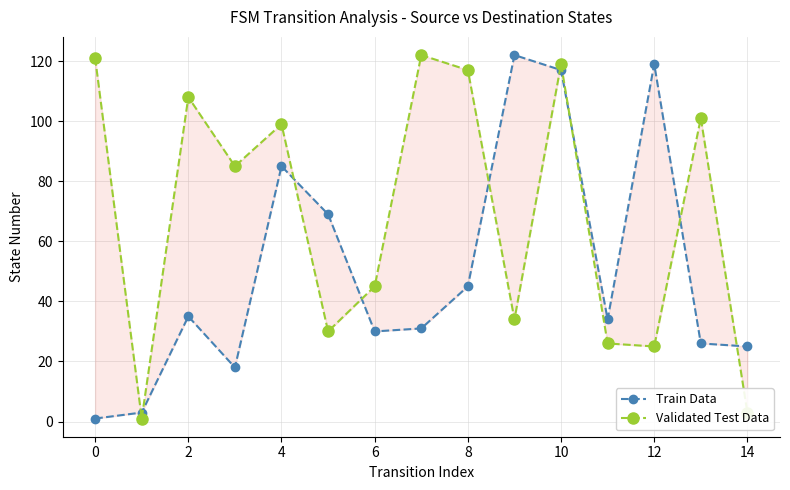

What is the label of the 12th point from the left?

11